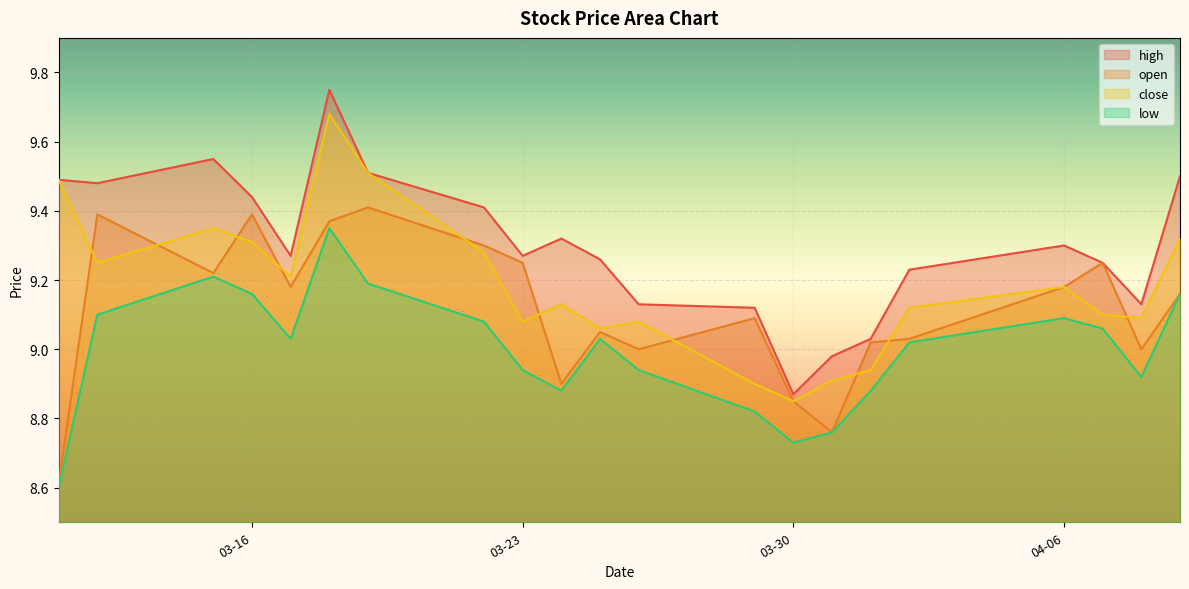

In close, how many points are higher than both neighbors (excluding endpoints)?

5